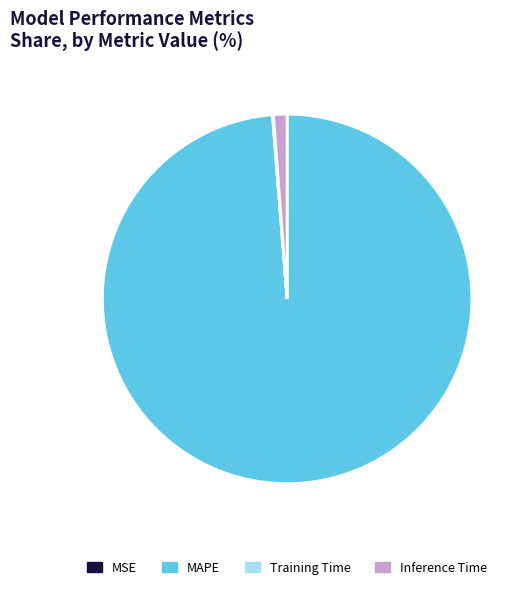

Which category accounts for the majority?

MAPE